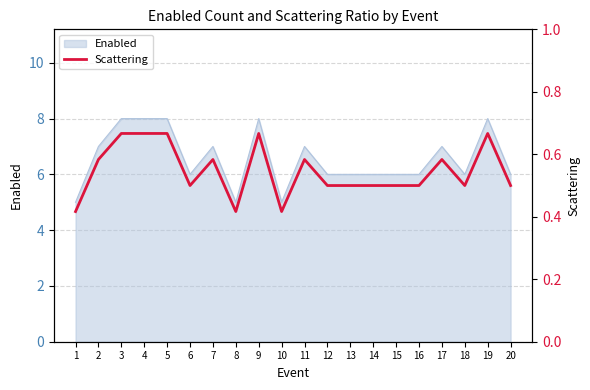

What is the minimum value shown in the chart?

0.4